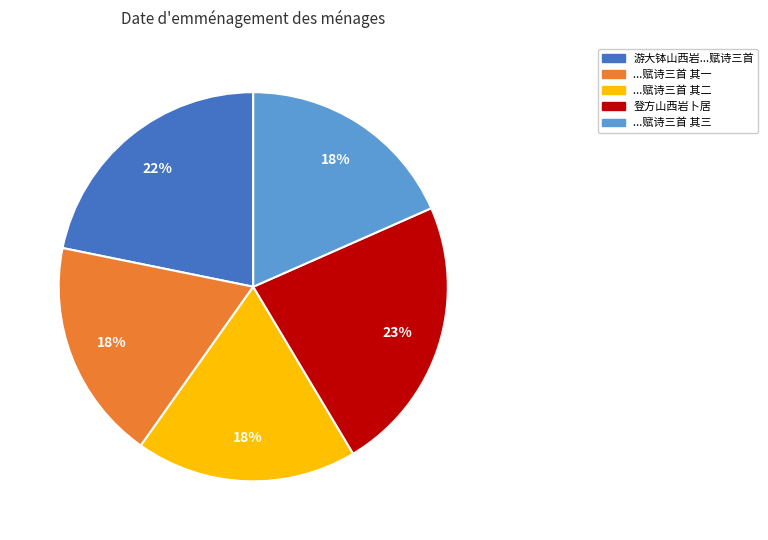

Is there any slice that represents more than half of the pie?

No